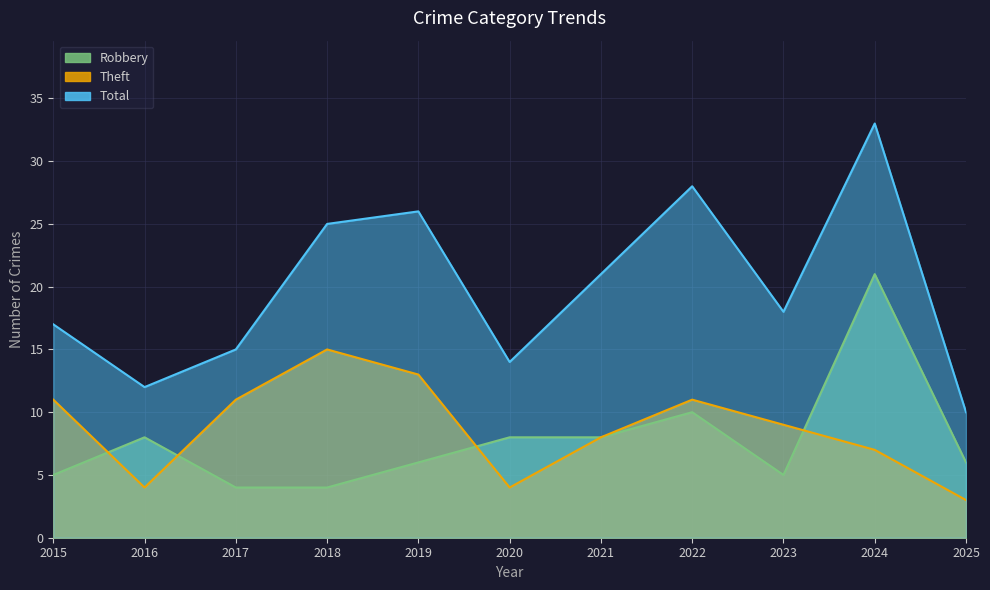

What is the lowest value of the Robbery series?

4